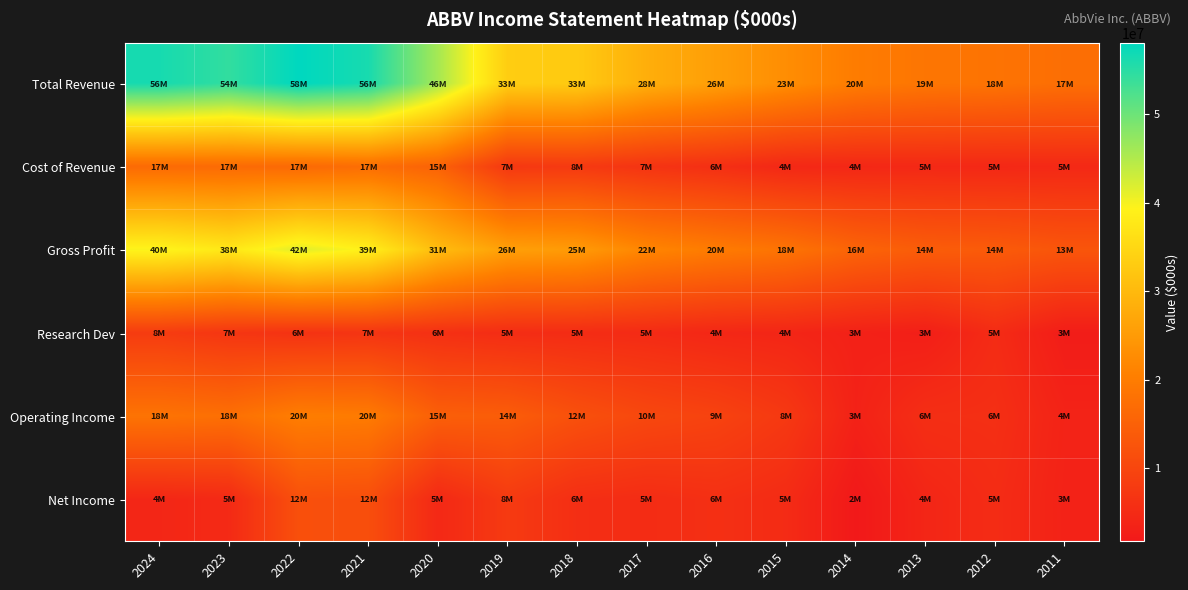

At how many categories does at least one series exceed 9225124?

14